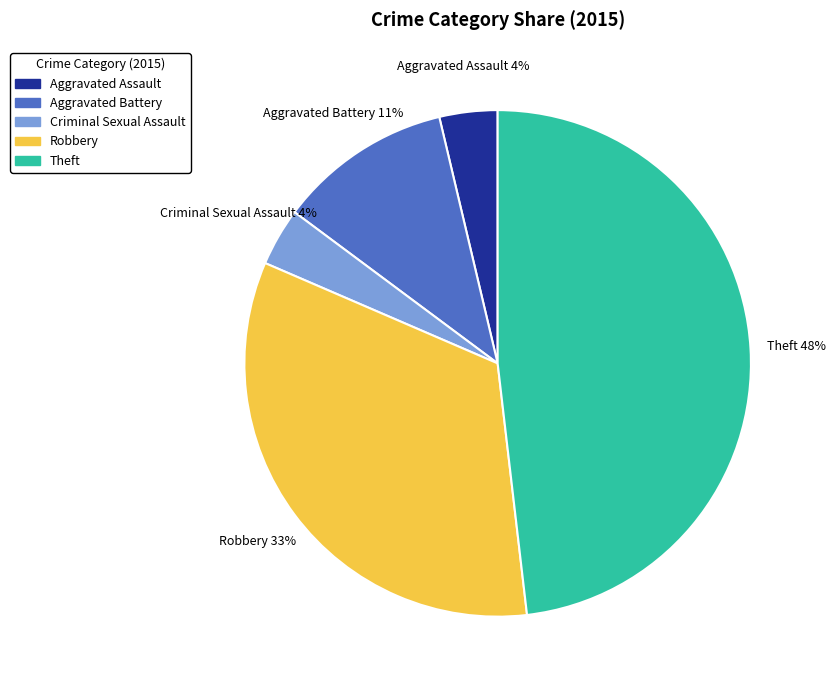

Is it true that Theft is 48% of the pie?

True